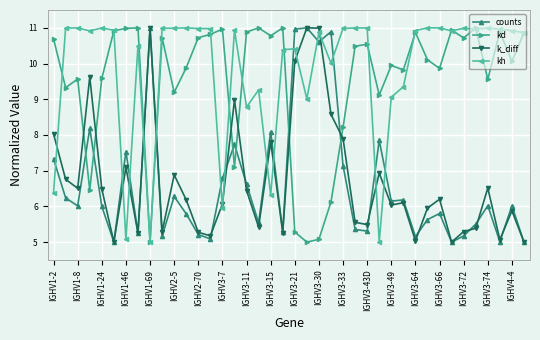

What is the lowest value of the counts series?

5.0